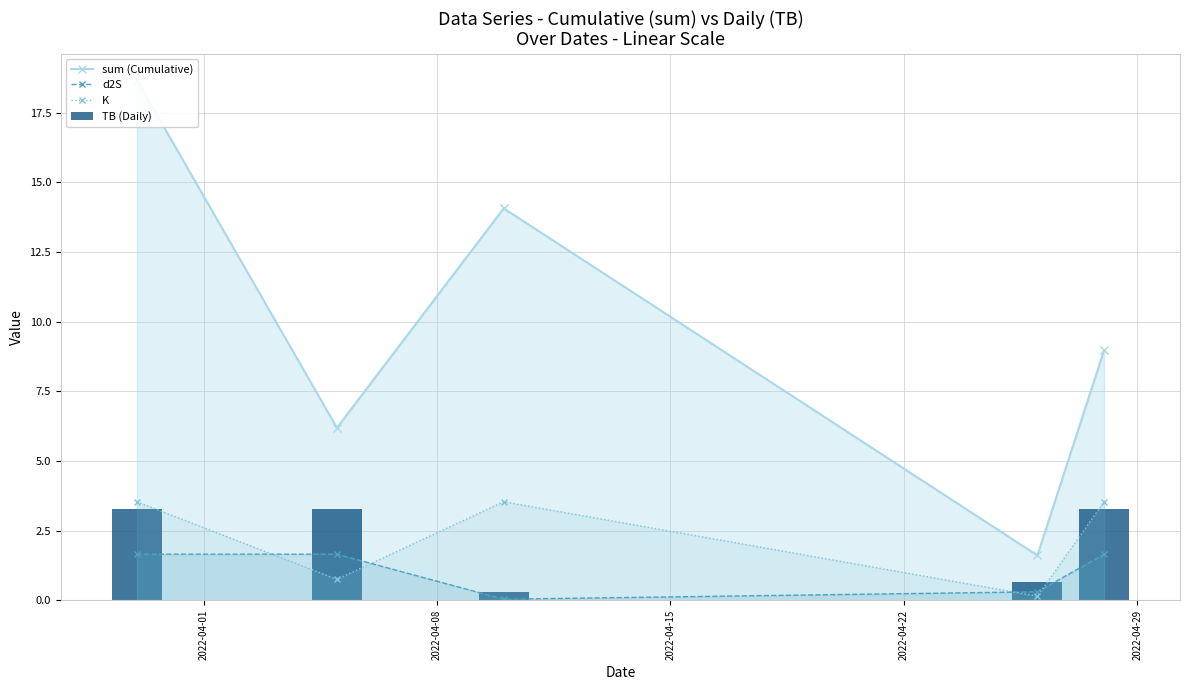

In d2S, how many points are lower than both neighbors (excluding endpoints)?

1